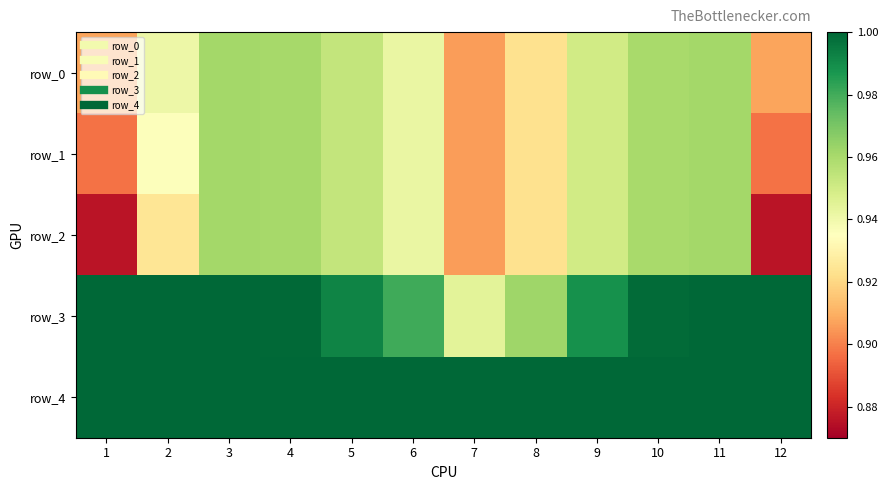

Rank the series by their maximum value, from lowest to highest.

row_0, row_1, row_2, row_3, row_4